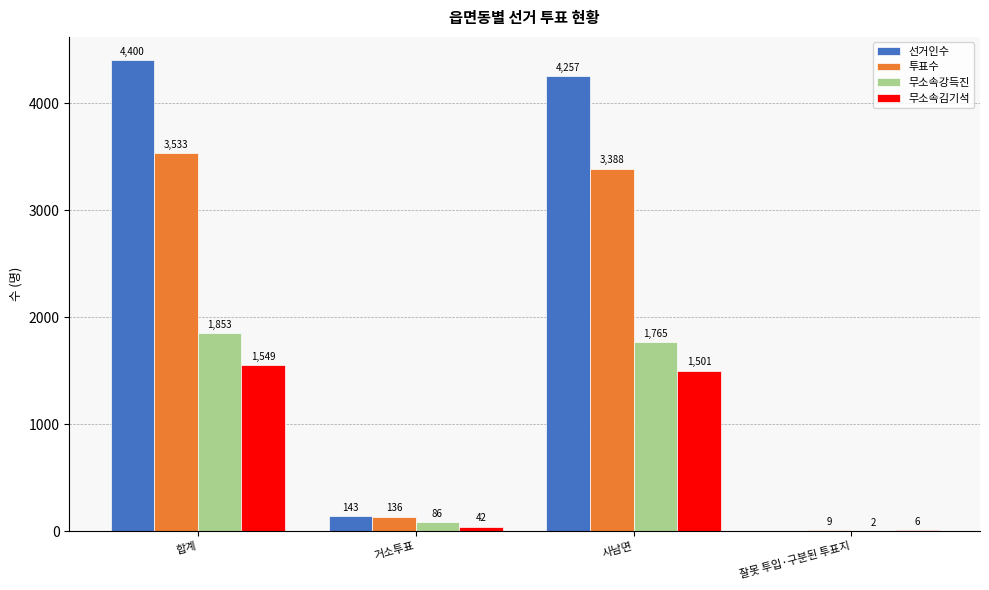

Count the number of categories in the chart.

4